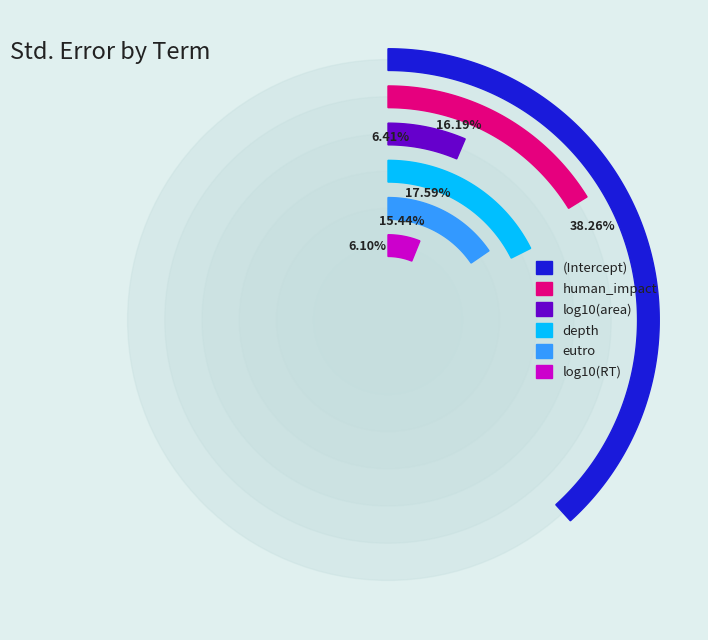

Which slice is the largest?

(Intercept)